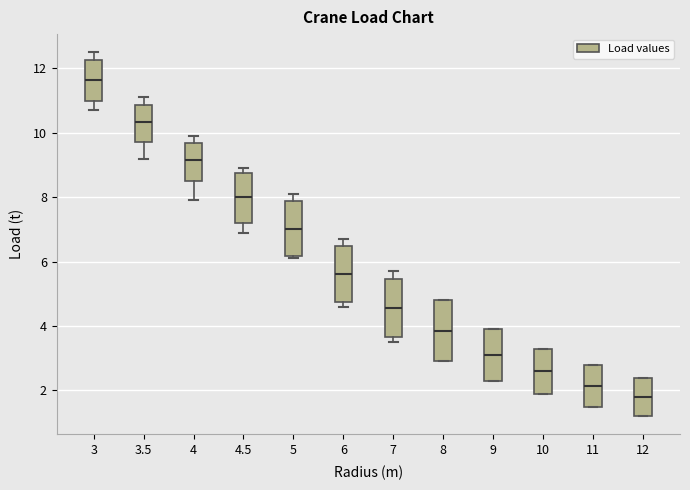

Reading left to right, transcribe this box plot: for each box, give where its median line is, the range the box spans, and where its two whiskers end, as read against the y-axis. The values are not printed on the chart, so give them approximately, as read against the axis.

3: median 11.6, box 11.0 to 12.2, whiskers 10.8 to 12.6
3.5: median 10.4, box 9.8 to 10.8, whiskers 9.2 to 11.2
4: median 9.2, box 8.6 to 9.6, whiskers 8.0 to 10.0
4.5: median 8.0, box 7.2 to 8.8, whiskers 7.0 to 9.0
5: median 7.0, box 6.2 to 7.8, whiskers 6.2 (just below the box's lower edge) to 8.2
6: median 5.6, box 4.8 to 6.4, whiskers 4.6 to 6.8
7: median 4.6, box 3.6 to 5.4, whiskers 3.6 (just below the box's lower edge) to 5.8
8: median 3.8, box 3.0 to 4.8, whiskers 3.0 to 4.8
9: median 3.2, box 2.4 to 4.0, whiskers 2.4 to 4.0
10: median 2.6, box 2.0 to 3.4, whiskers 2.0 to 3.4
11: median 2.2, box 1.6 to 2.8, whiskers 1.6 to 2.8
12: median 1.8, box 1.2 to 2.4, whiskers 1.2 to 2.4